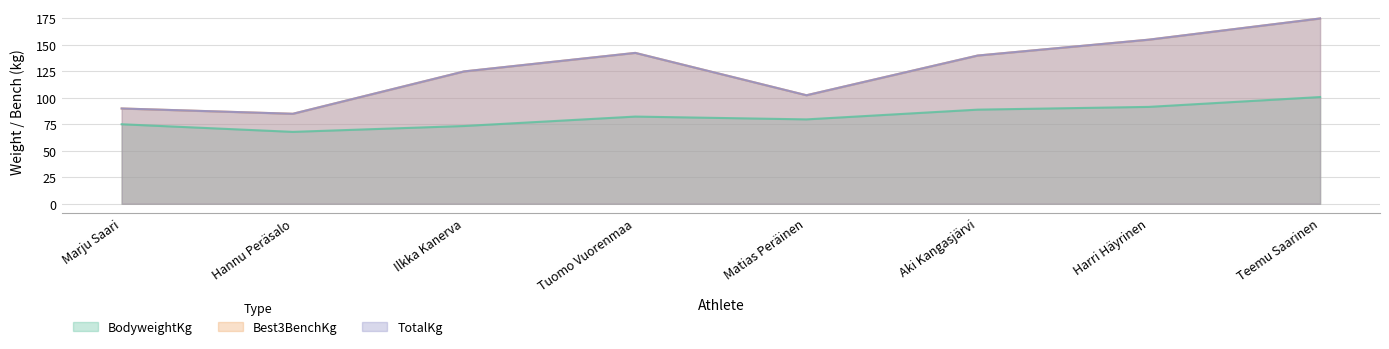

What is the label of the 3rd point from the right?

Aki Kangasjärvi